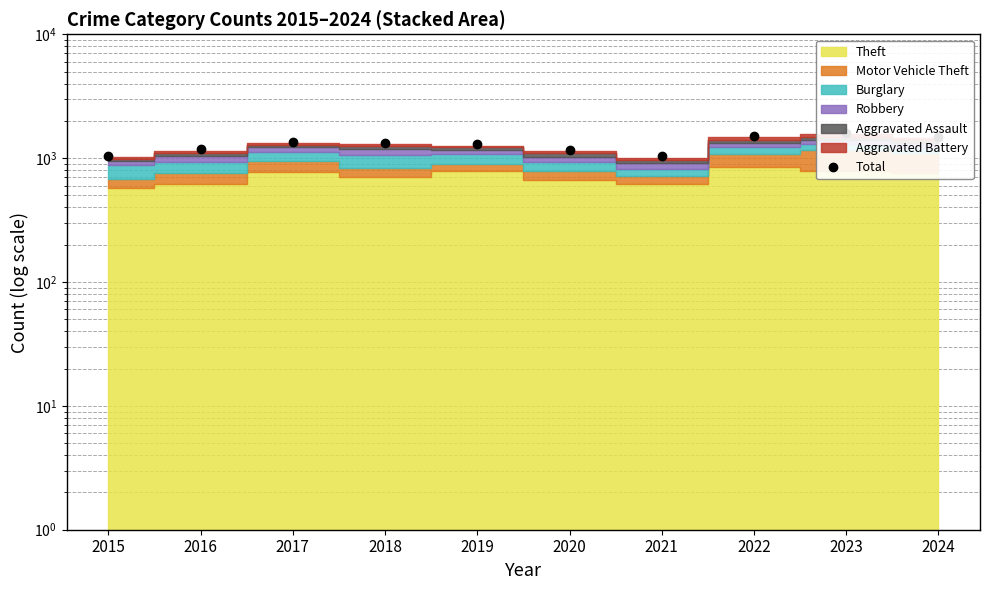

What is the difference between the values at 2019 and 2022?

200